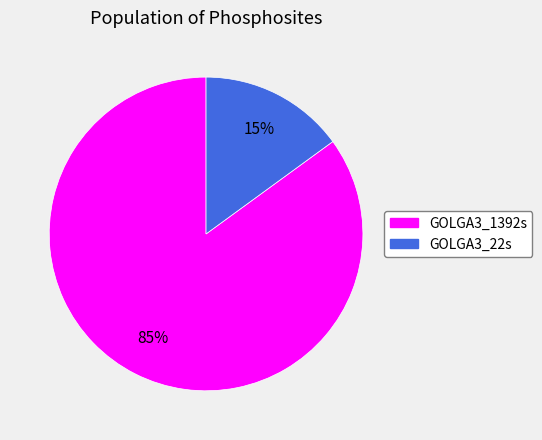

How many slices are in this pie chart?

2